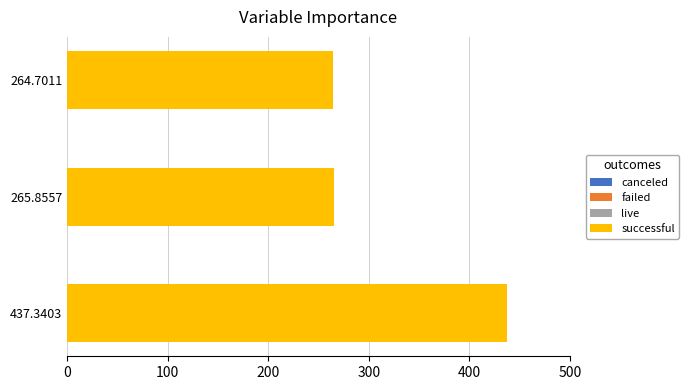

The chart shows a value of 264.7 at 264.7011. True or false?

True